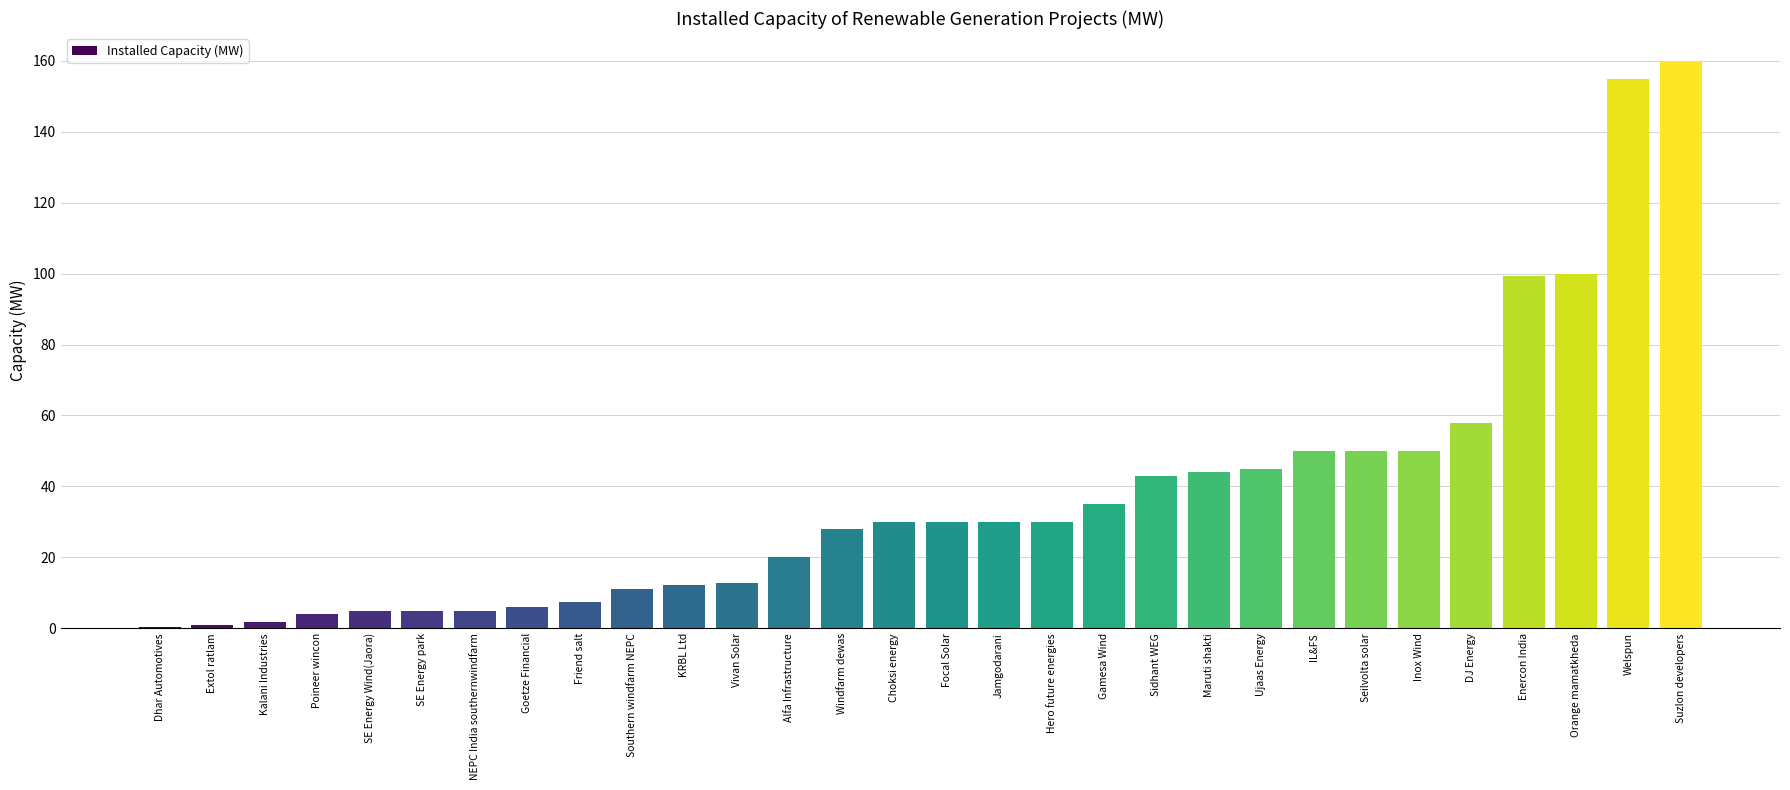

What is the sum of all values?

1128.0